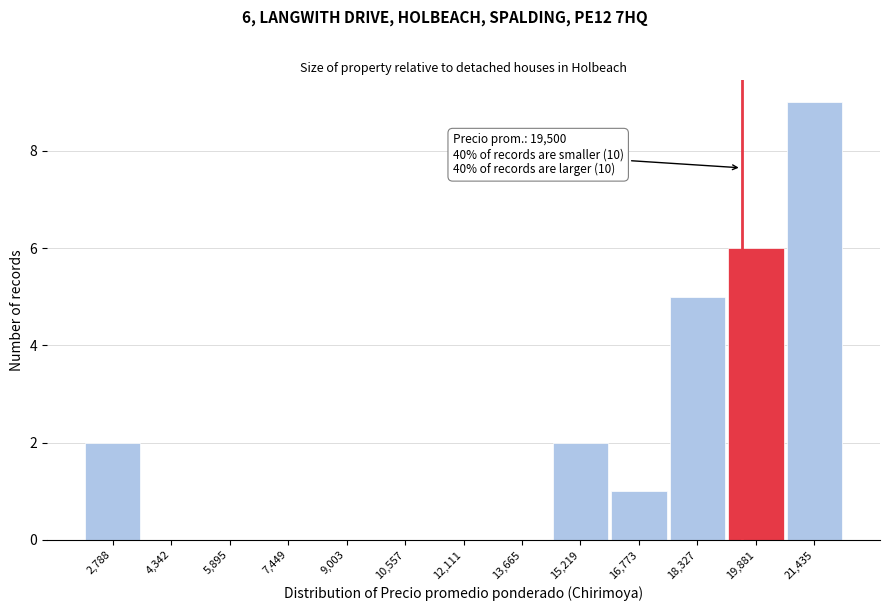

Over which range of the x-axis is the bar tallest?

20600 to 22200